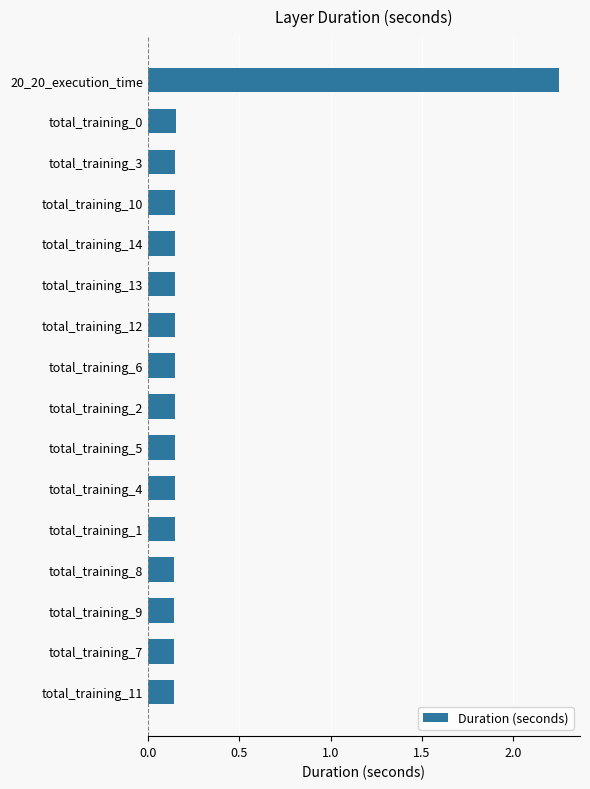

How many data points does each series have?

16